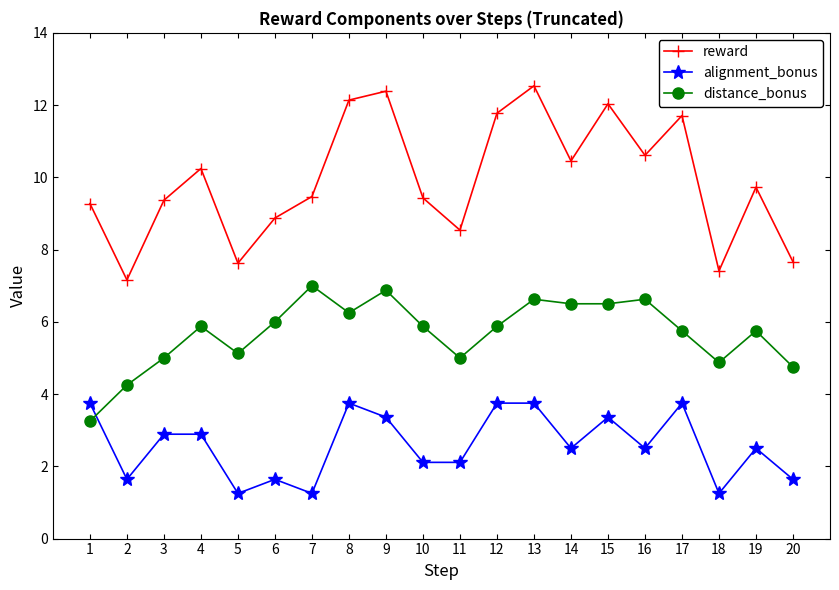

How many lines are shown in the chart?

3